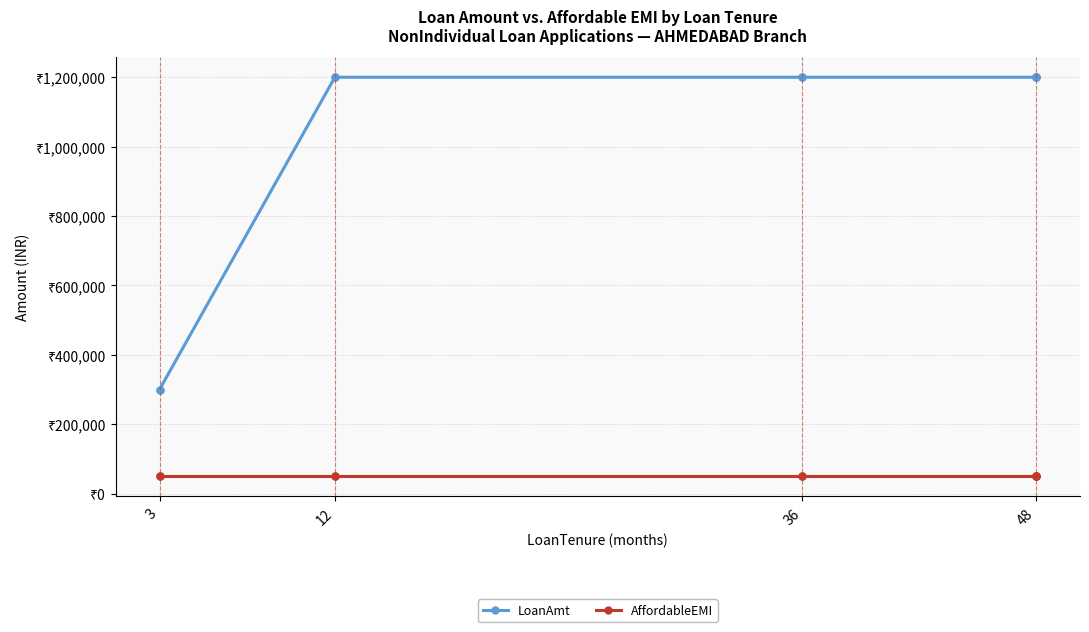

Which category has the lowest value in the AffordableEMI series?

3